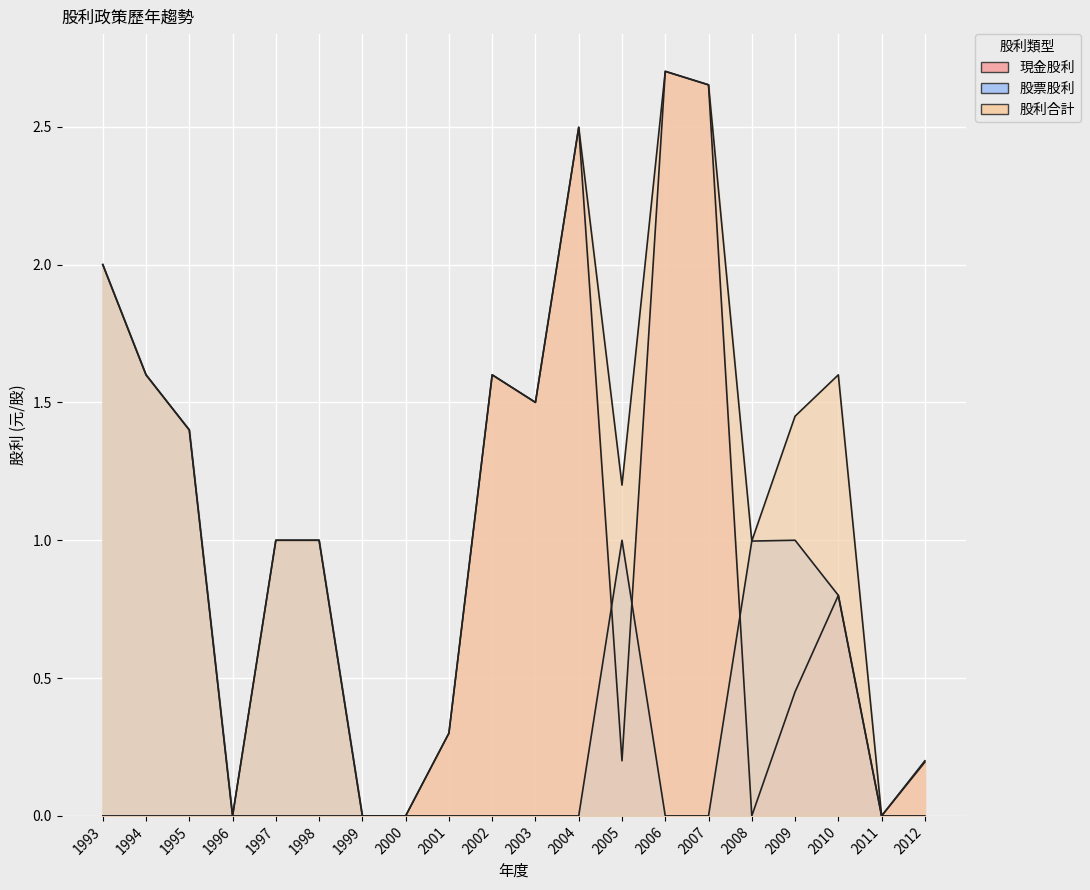

Which label corresponds to the smallest value in the chart?

1993